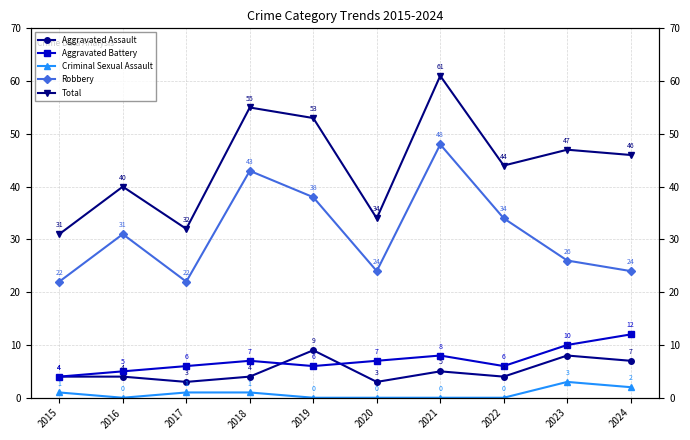

Reading left to right, transcribe all the data shown in this chart.

Aggravated Assault: 2015=4	2016=4	2017=3	2018=4	2019=9	2020=3	2021=5	2022=4	2023=8	2024=7
Aggravated Battery: 2015=4	2016=5	2017=6	2018=7	2019=6	2020=7	2021=8	2022=6	2023=10	2024=12
Criminal Sexual Assault: 2015=1	2016=0	2017=1	2018=1	2019=0	2020=0	2021=0	2022=0	2023=3	2024=2
Robbery: 2015=22	2016=31	2017=22	2018=43	2019=38	2020=24	2021=48	2022=34	2023=26	2024=24
Total: 2015=31	2016=40	2017=32	2018=55	2019=53	2020=34	2021=61	2022=44	2023=47	2024=46